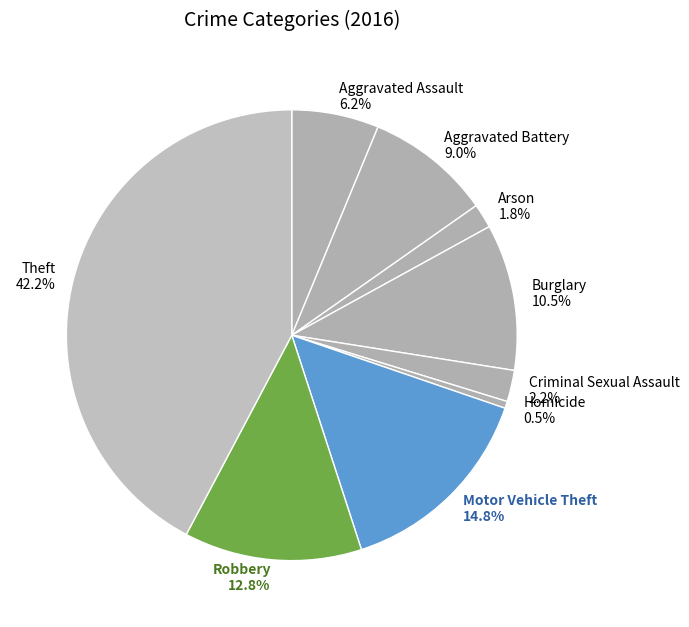

Count the number of slices in the pie.

9